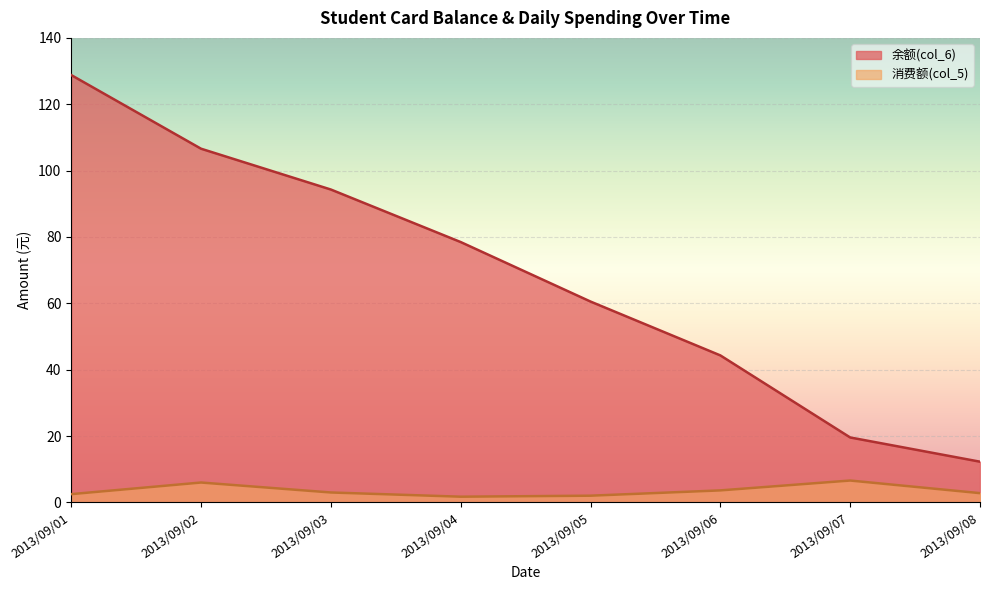

In 消费额(col_5), how many points are lower than both neighbors (excluding endpoints)?

1